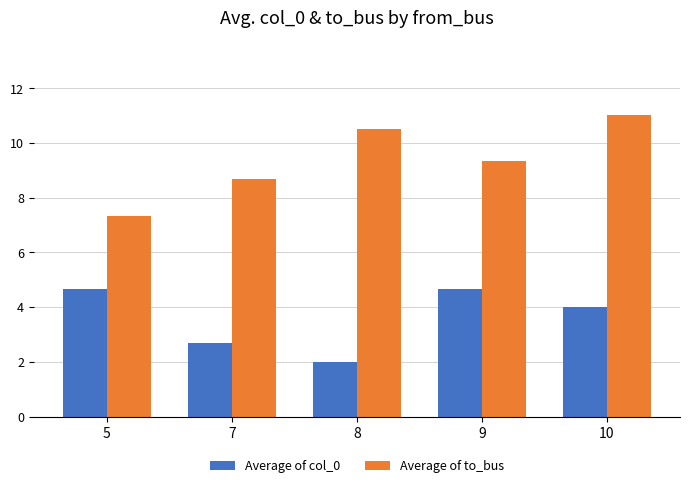

Which series has the widest spread of values?

Average of to_bus